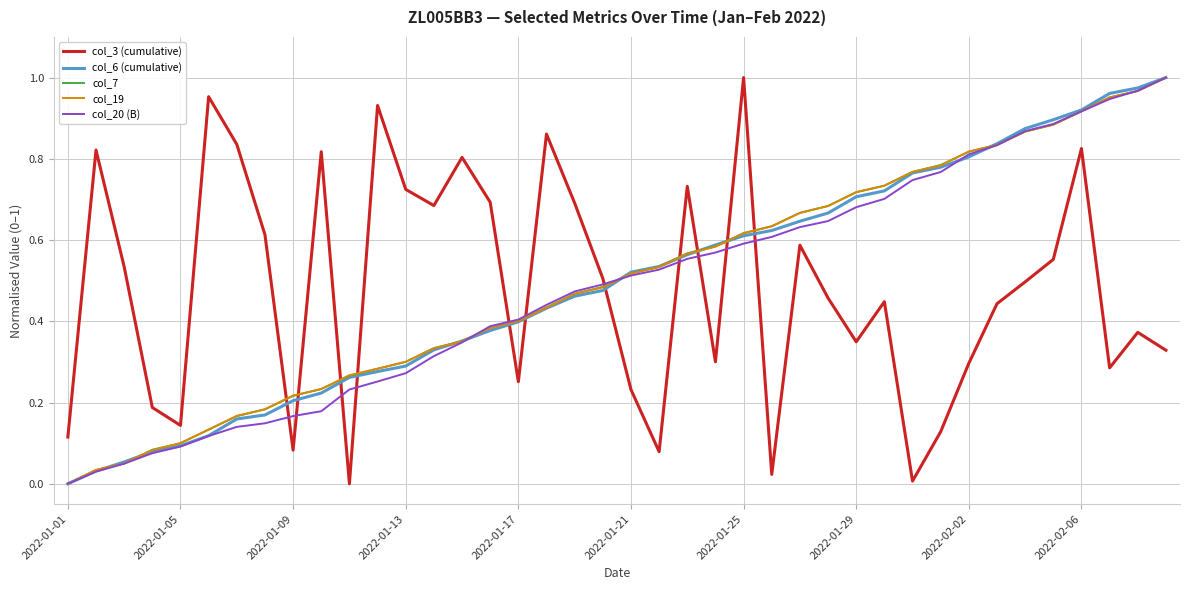

Count the number of categories in the chart.

40